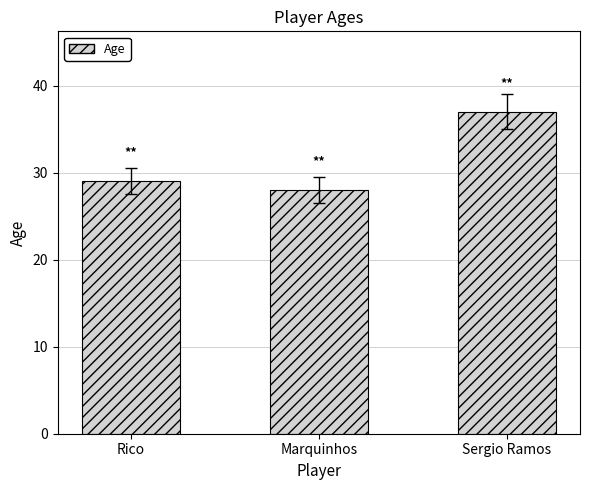

What is the label of the 1st bar from the left?

Rico